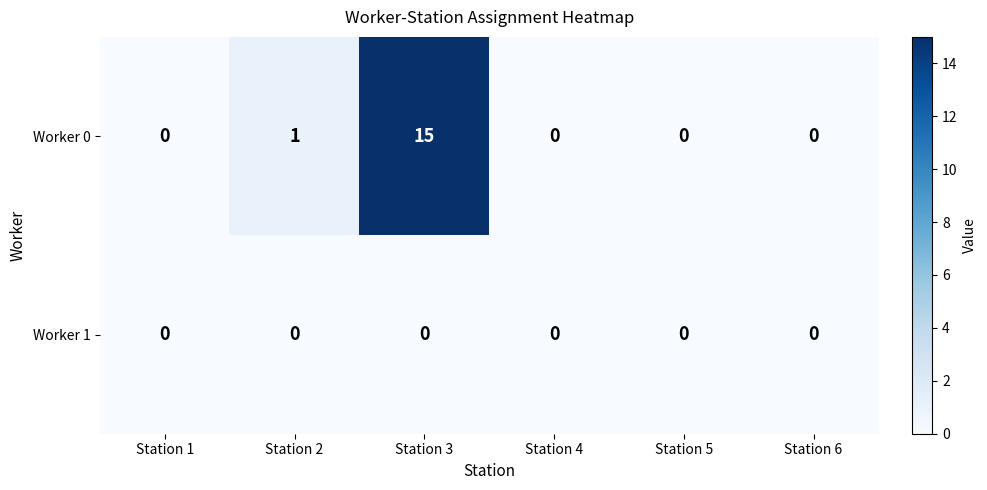

Which series has the largest total across all categories?

Worker 0